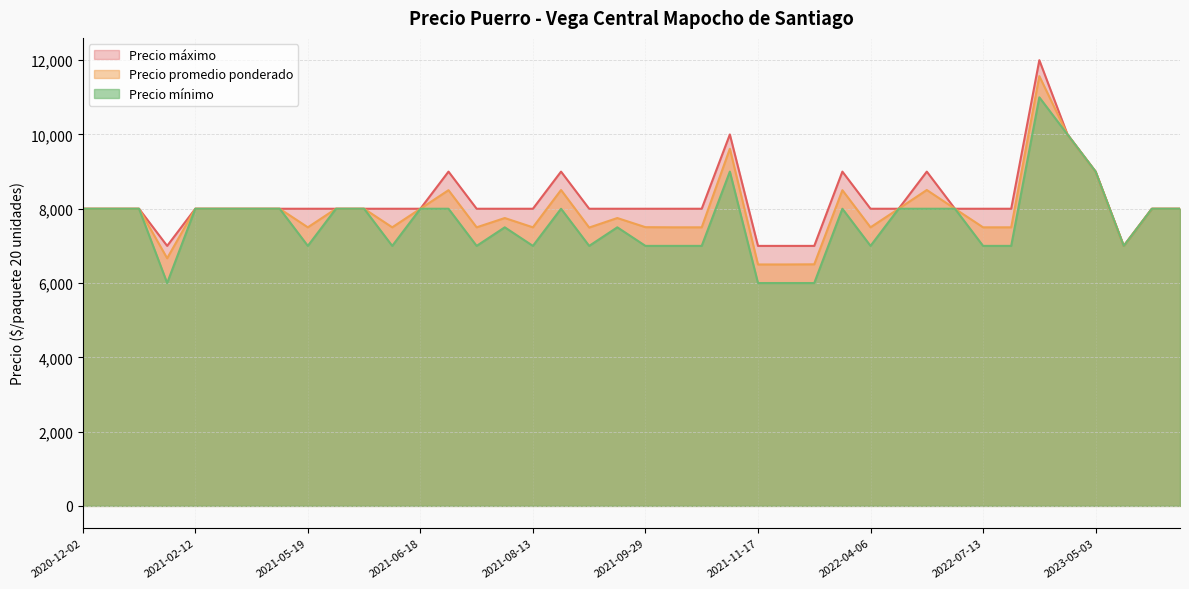

Rank the series by their average value, from highest to lowest.

Precio máximo, Precio promedio ponderado, Precio mínimo